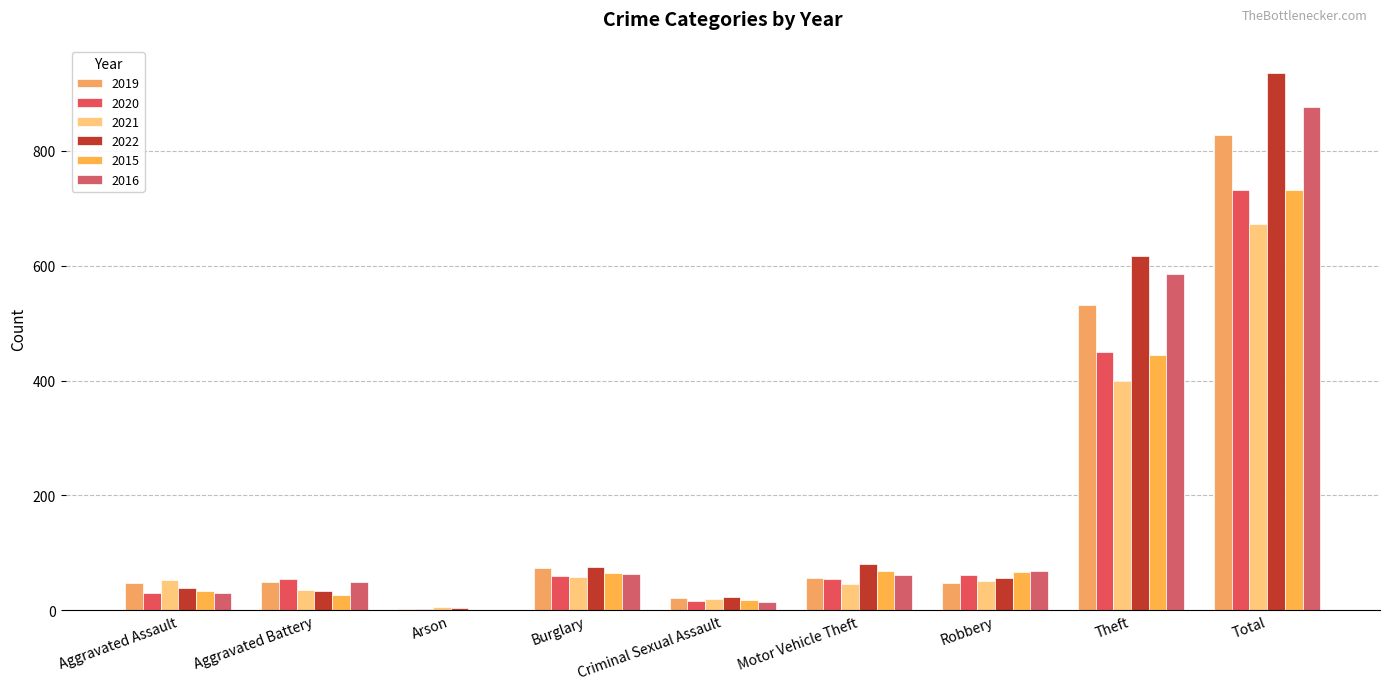

Which series has the largest total across all categories?

2022